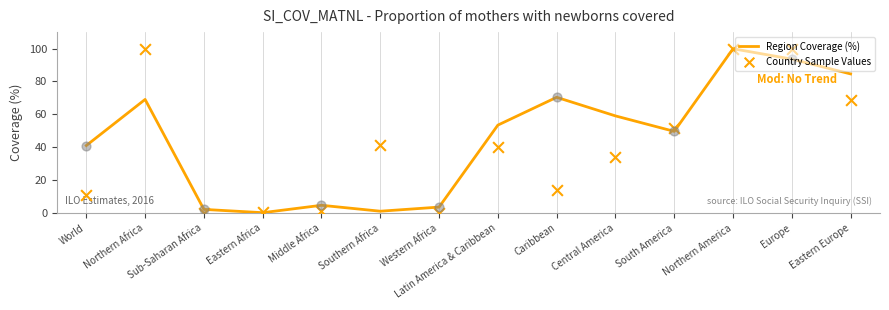

Is the value of Country Sample Values at World greater than the value of Region Coverage (%) at Sub-Saharan Africa?

Yes